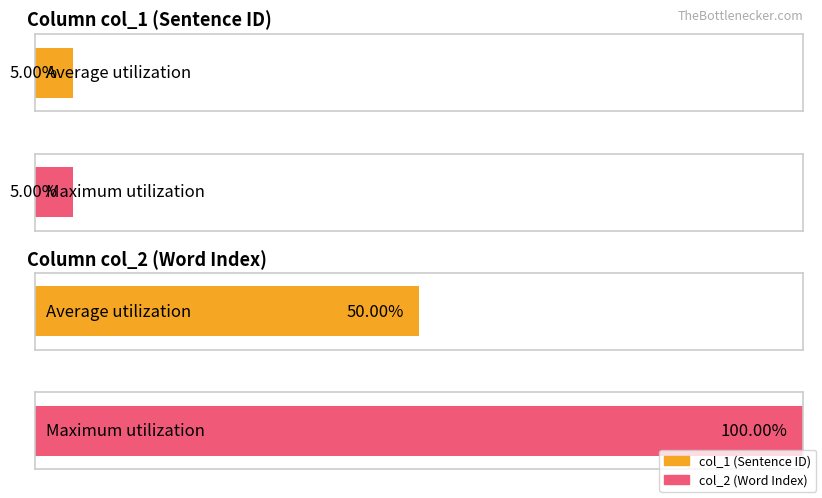

How many bars are there in each group?

2